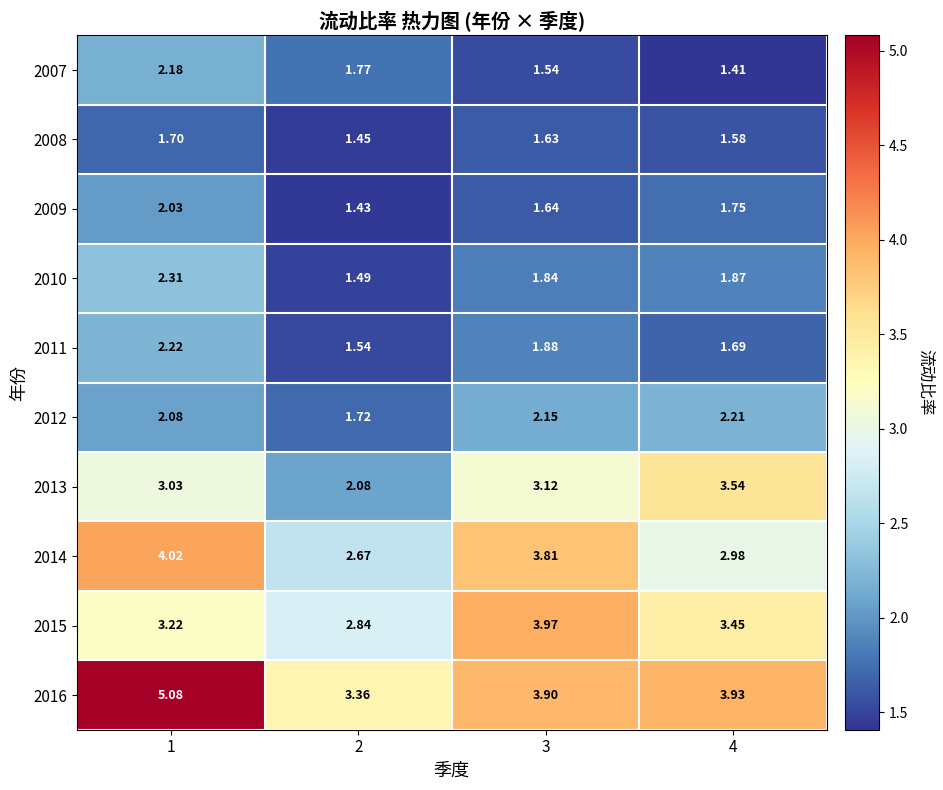

Is the value of 2013 at 3 greater than the value of 2014 at 3?

No